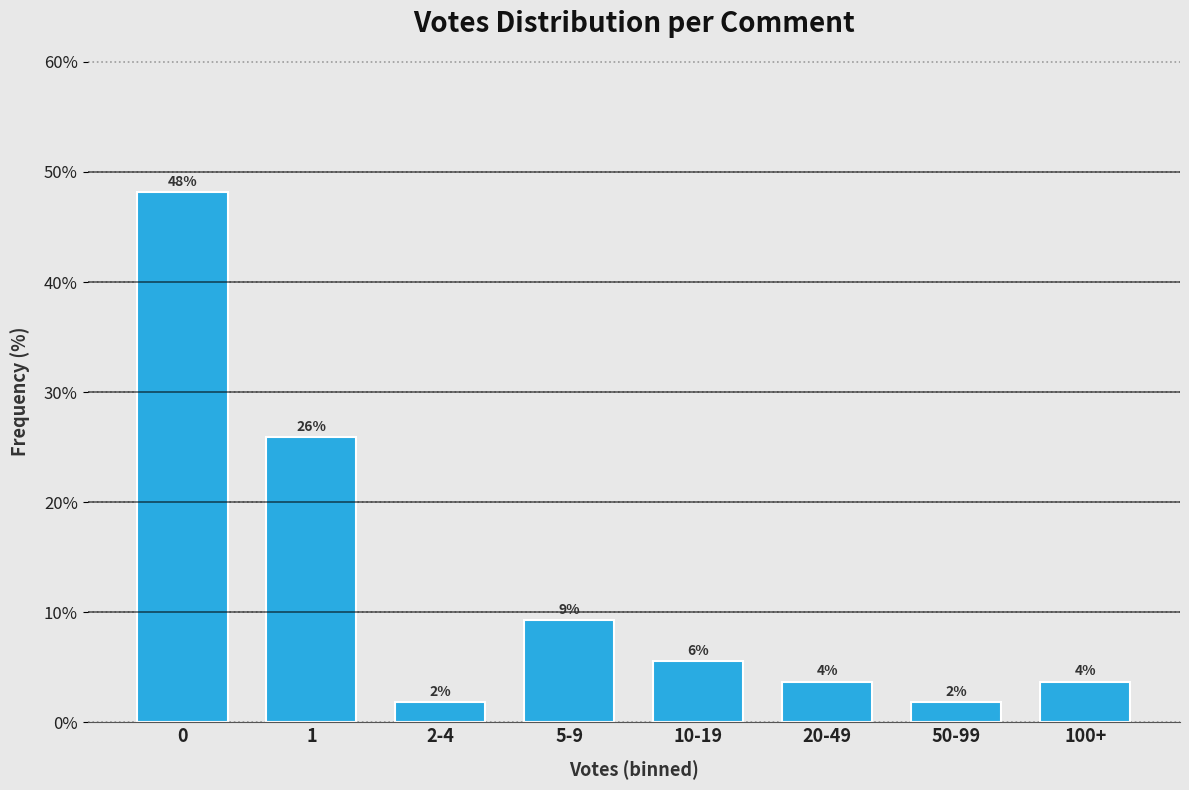

How many bars are there in total?

8